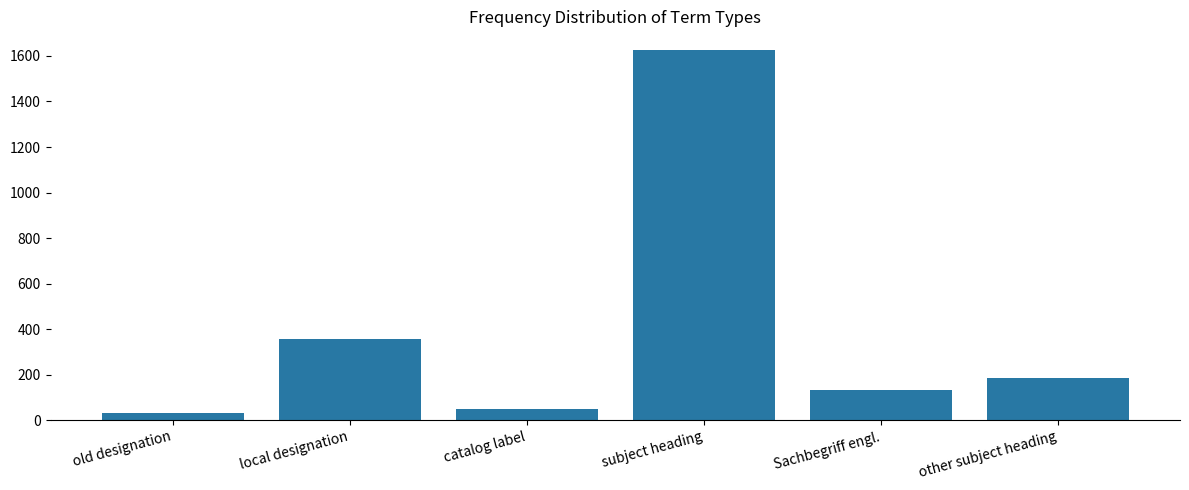

Reading left to right, transcribe all the data shown in this chart.

old designation=31	local designation=356	catalog label=50	subject heading=1627	Sachbegriff engl.=131	other subject heading=184